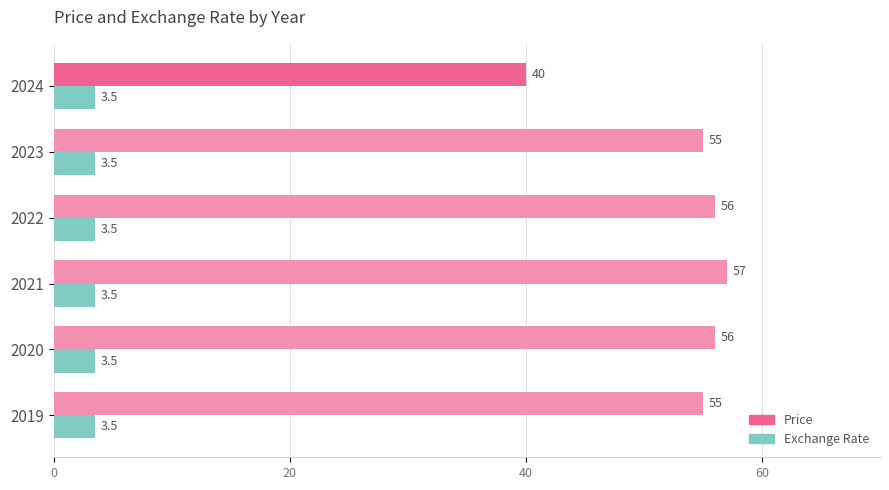

What is the greatest value displayed?

57.0